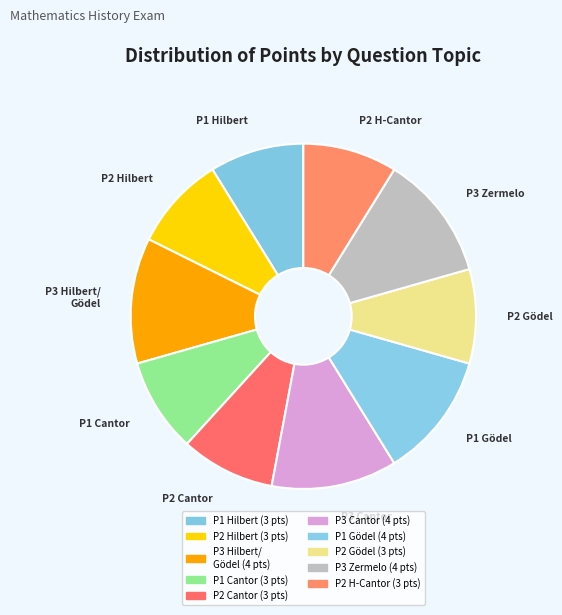

Is it true that P2 Cantor is 9% of the pie?

True